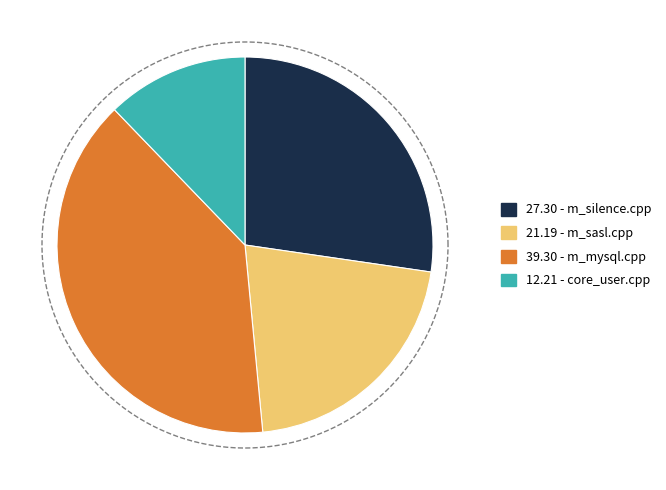

What portion of the pie excludes core_user.cpp?

87.8%